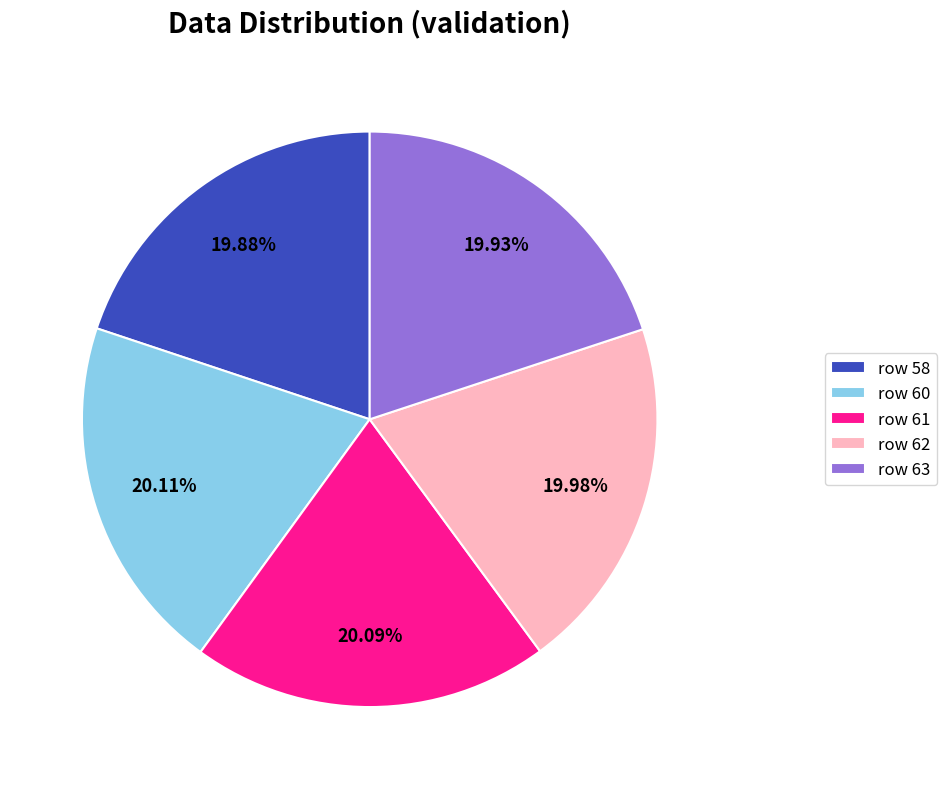

Is there a majority slice in this chart?

No